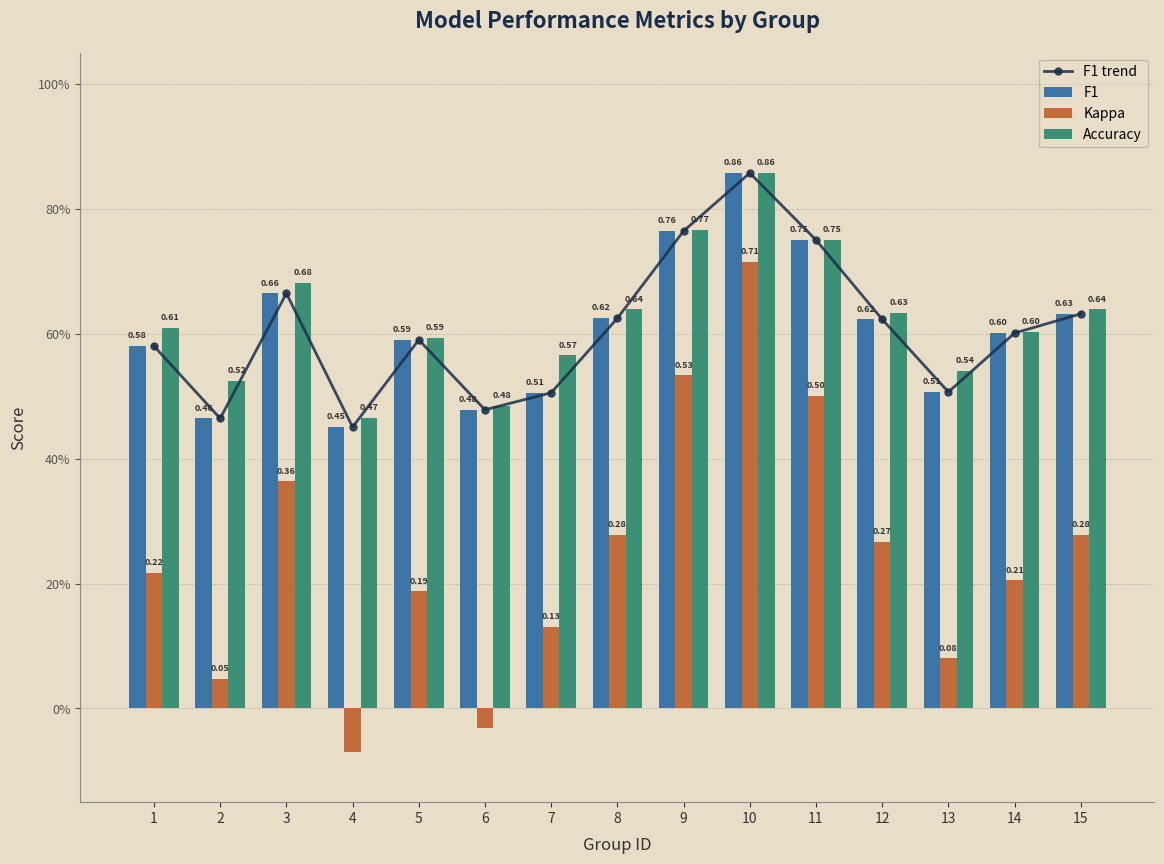

Rank the series by their maximum value, from lowest to highest.

Kappa, F1 trend, F1, Accuracy